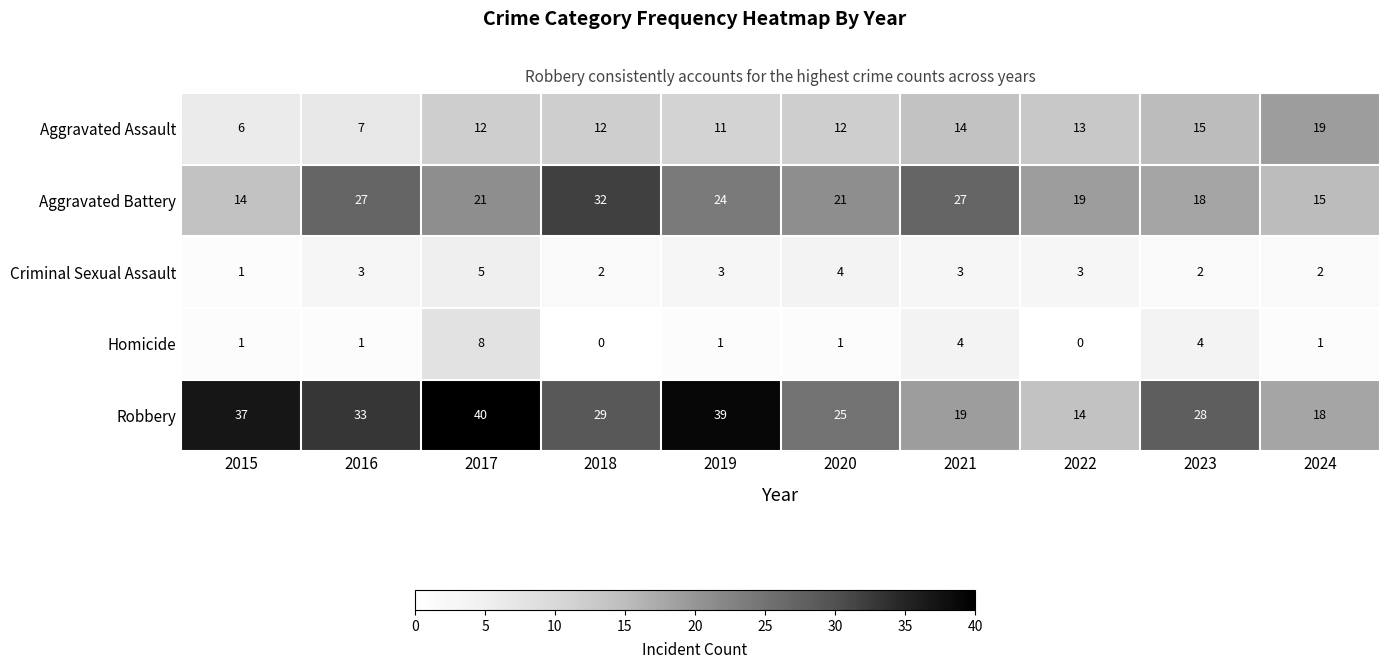

What is the difference between the second highest and minimum values in the Aggravated Assault series?

9